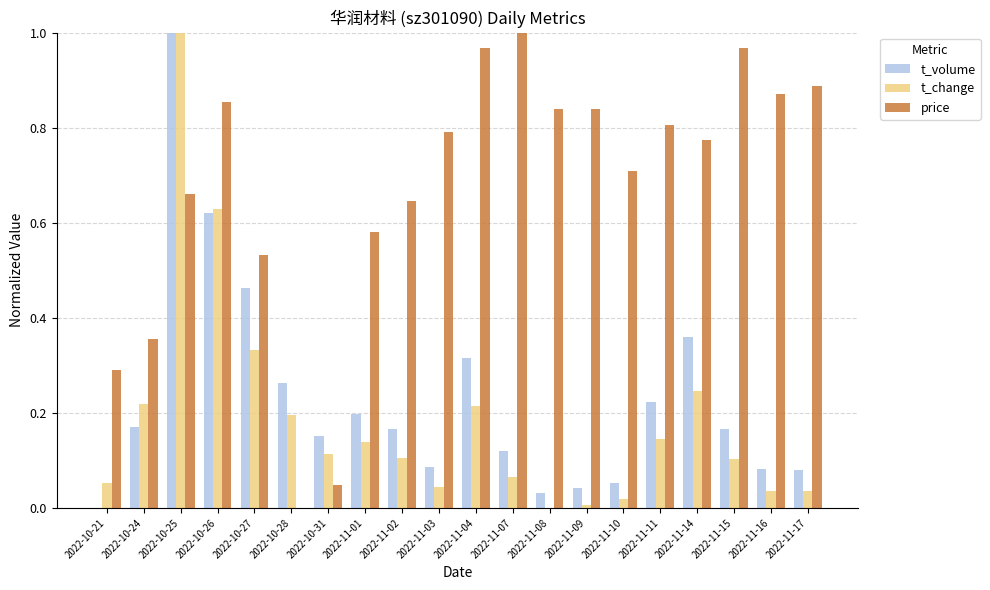

Is the value of price at 2022-11-04 greater than the value of t_change at 2022-11-04?

Yes